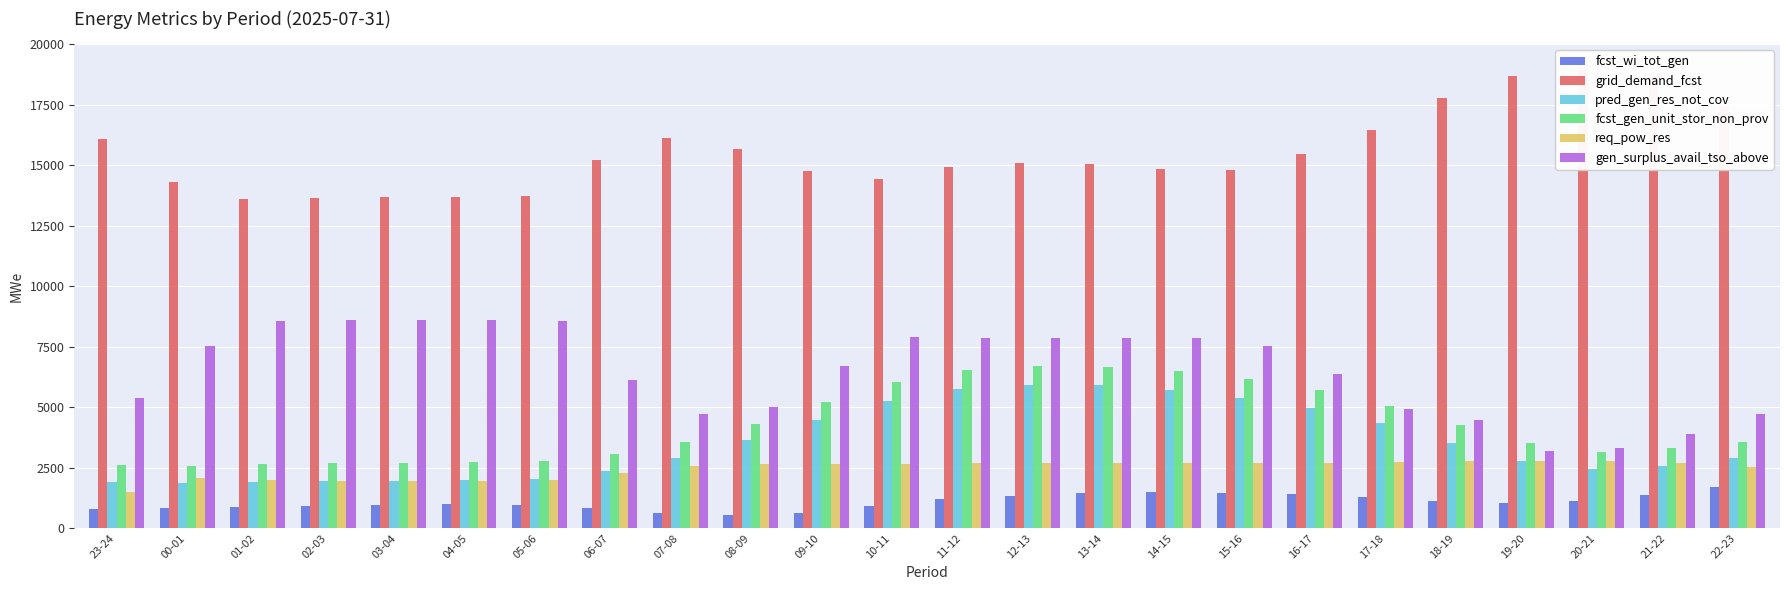

How many data points in req_pow_res are above 2667?

11